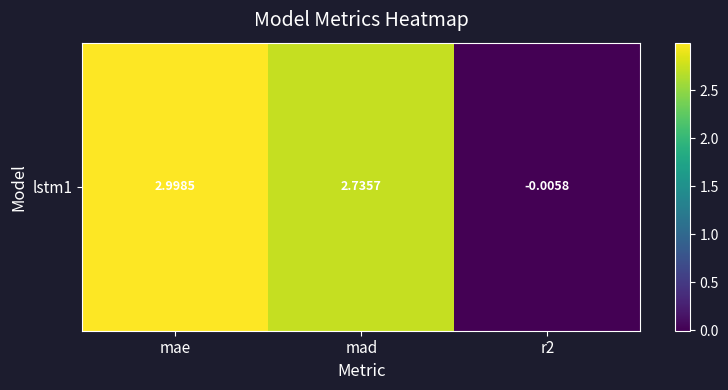

How many data points are less than 2?

1